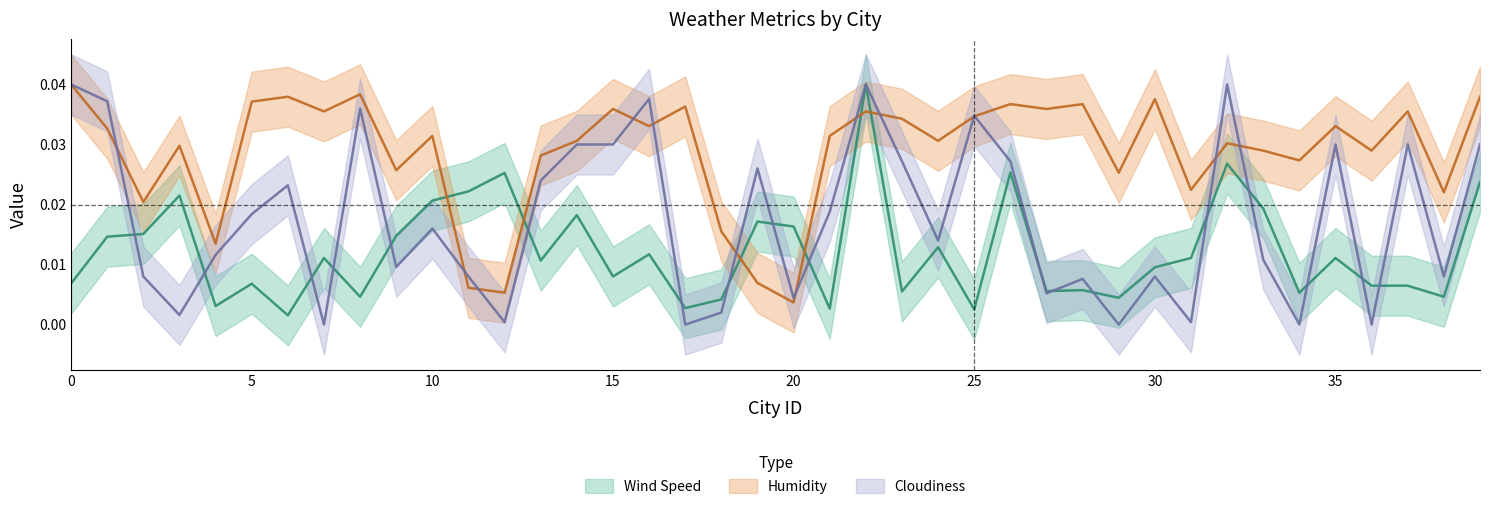

At 5, list the series in order from smallest to largest.

Wind Speed, Cloudiness, Humidity